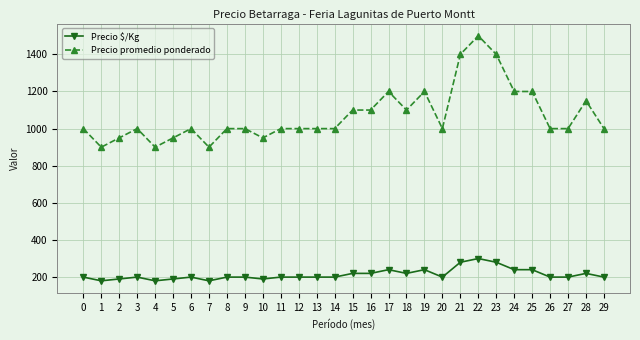

The value of Precio $/Kg at 23 is 280. True or false?

True